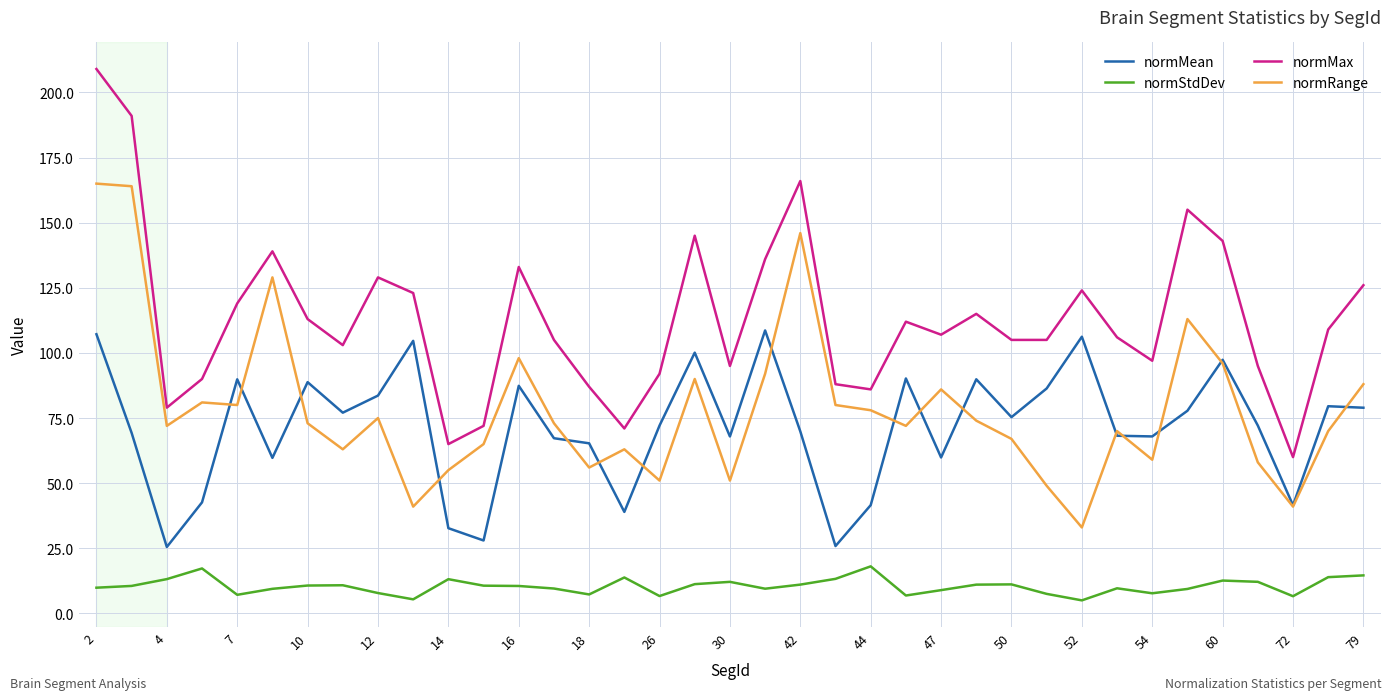

What is the difference between the second highest and minimum values in the normMax series?

131.0